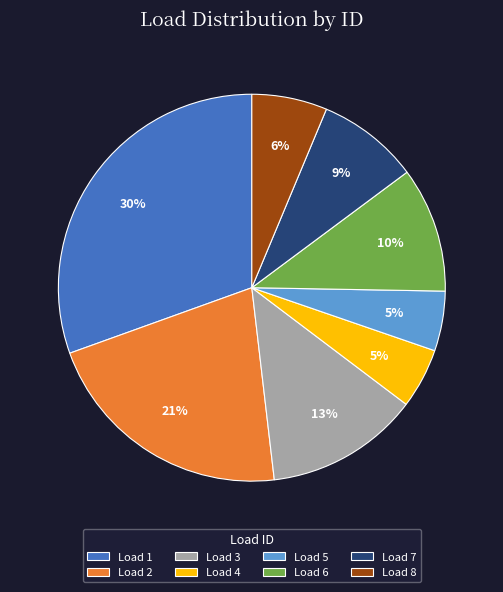

Is it true that Load 7 is 9% of the pie?

True